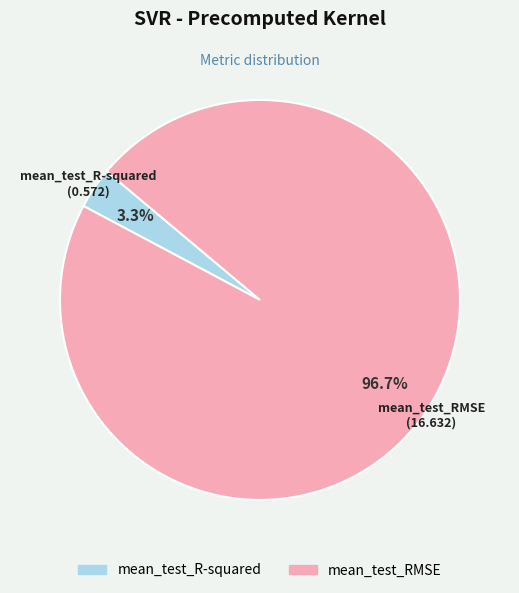

Is there any slice that represents more than half of the pie?

Yes